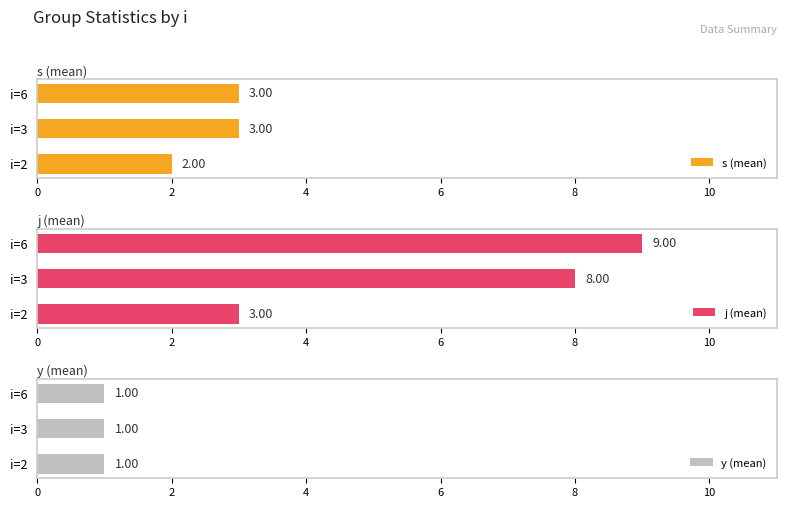

List the labels in order of j (mean) value, smallest first.

i=2, i=3, i=6